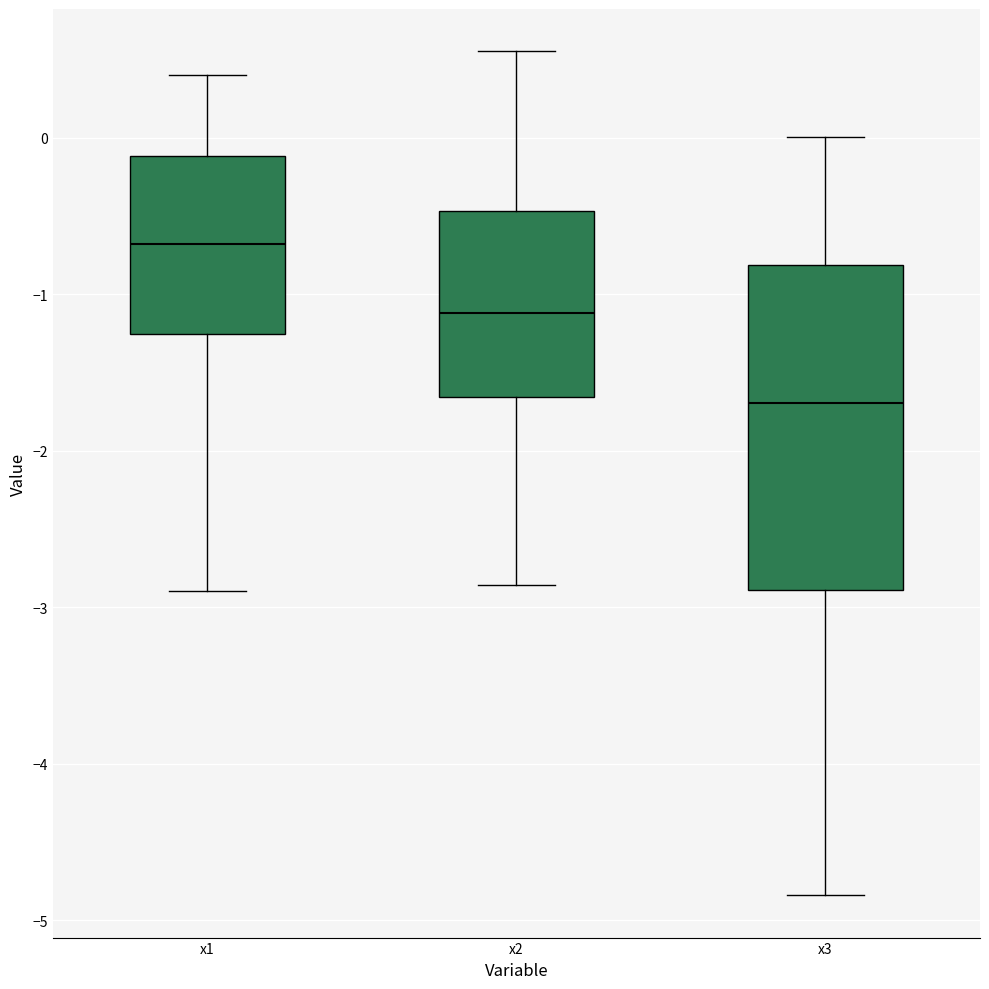

Which box has the highest median line?

x1